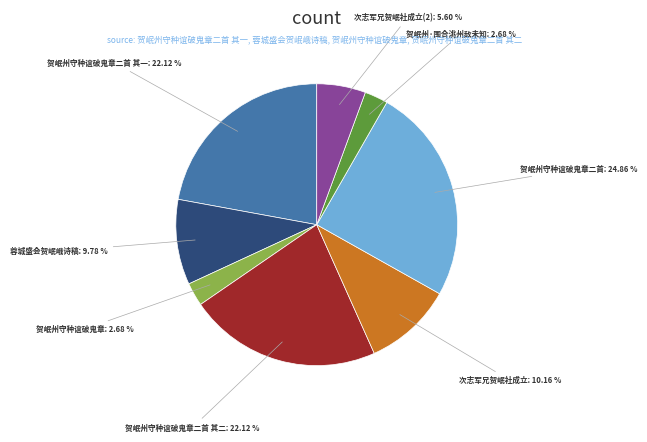

Which category has the biggest portion of the pie?

贺岷州守种谊破鬼章二首